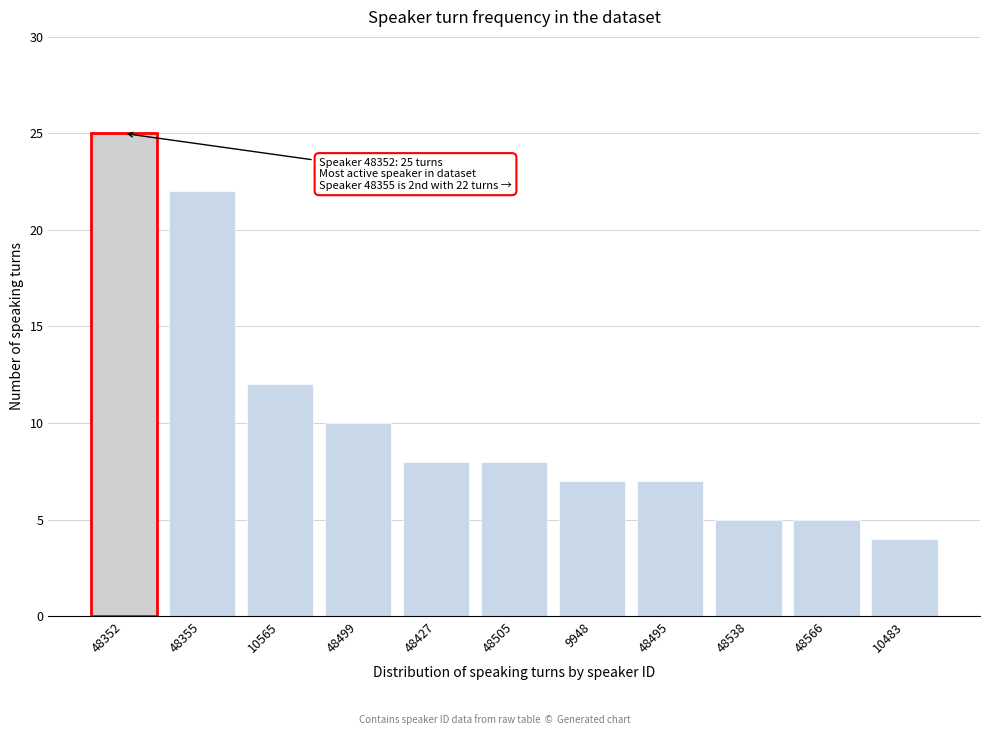

Reading left to right, list all the values displayed in this chart.

48352=25	48355=22	10565=12	48499=10	48427=8	48505=8	9948=7	48495=7	48538=5	48566=5	10483=4